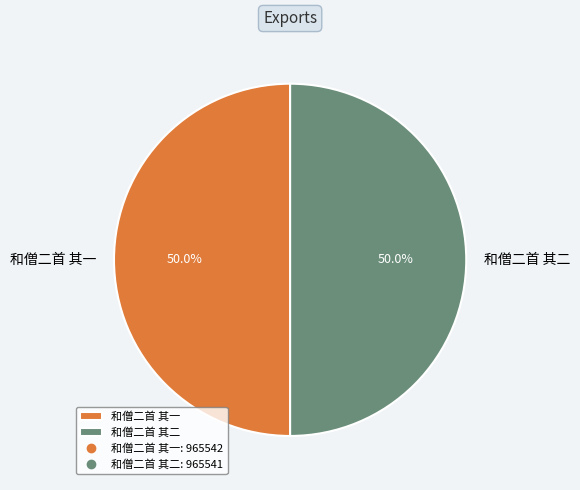

What is the ratio of the value at 和僧二首 其一 to the value at 和僧二首 其二?

1.0